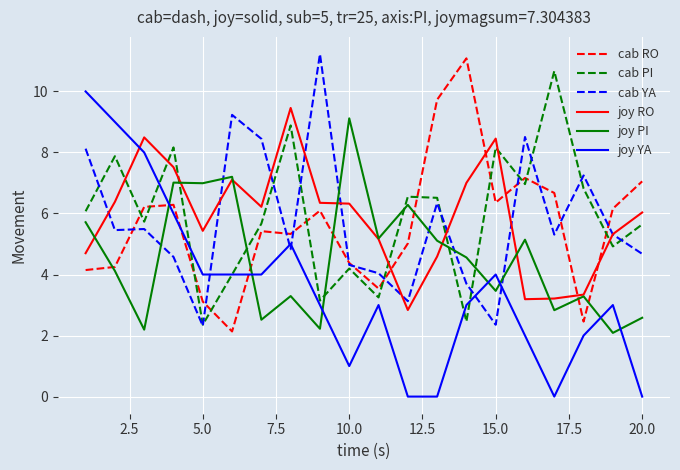

Which series ends up on top after the final intersection of joy RO and joy YA?

joy RO